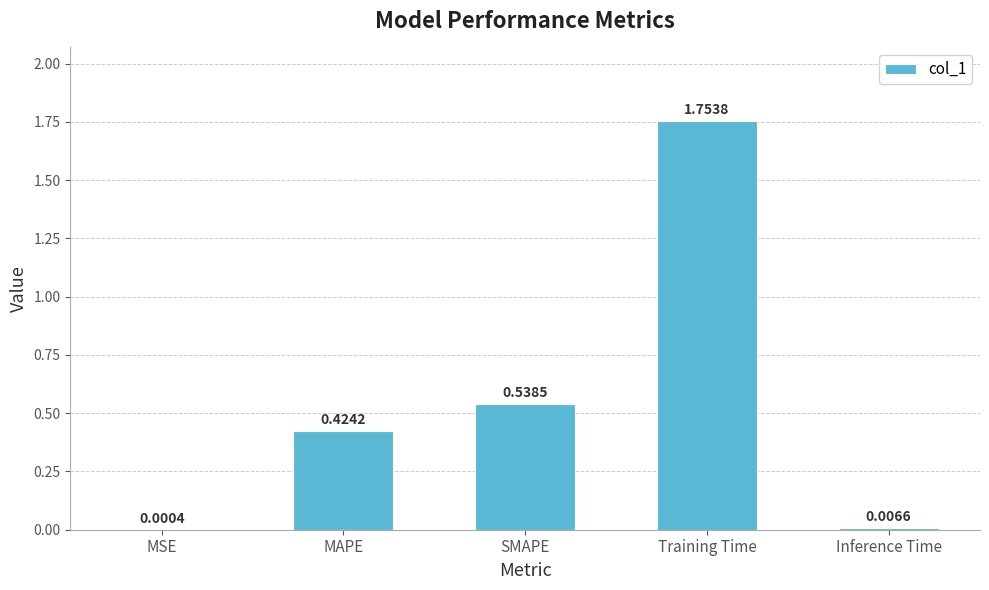

At which category does the chart reach its peak across all series?

Training Time